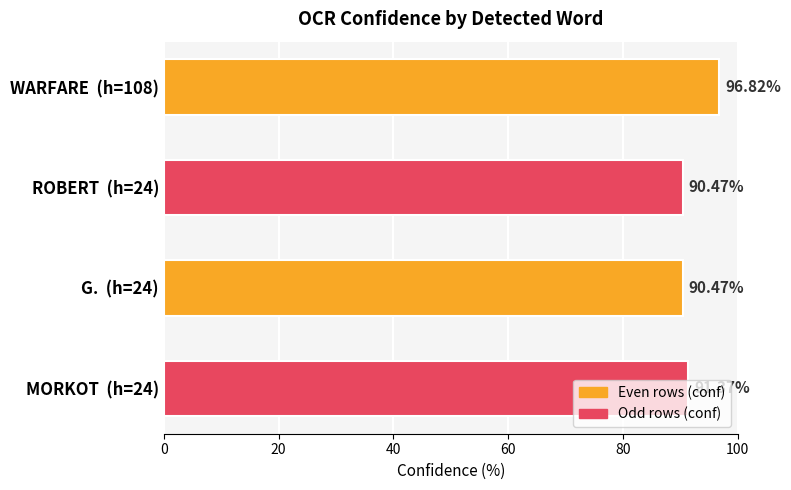

What is the sum of the values at MORKOT  (h=24) and G.  (h=24)?

181.8